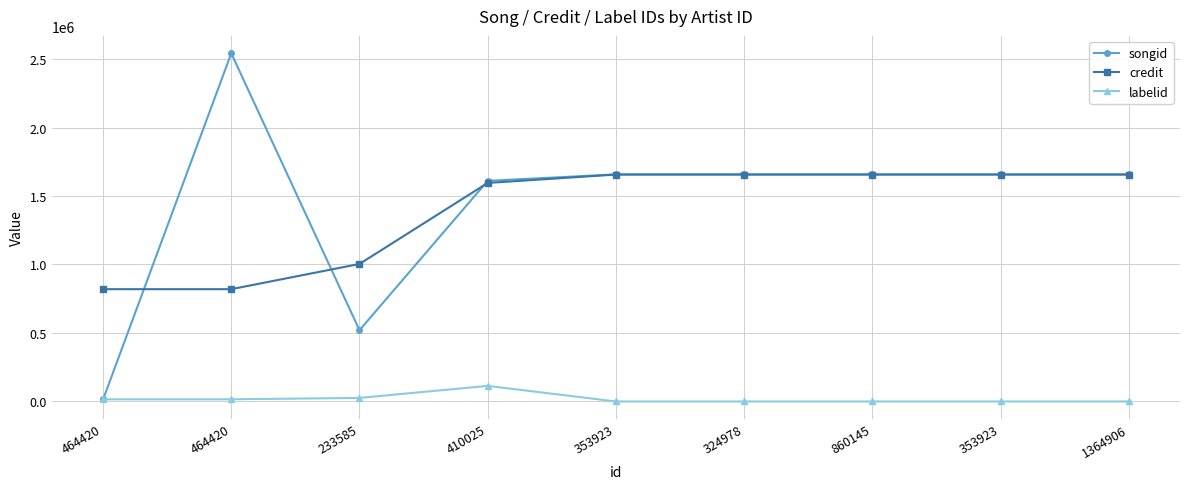

Which has a higher value, 860145 or 410025?

860145